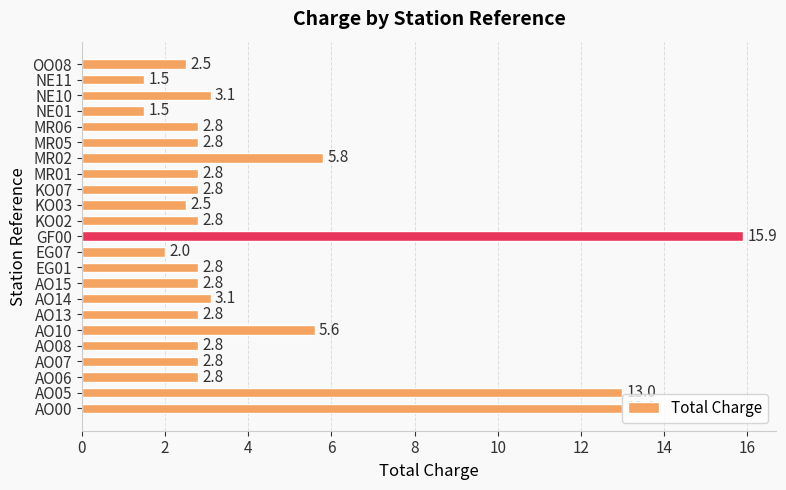

What is the difference between the maximum and minimum values?

14.4